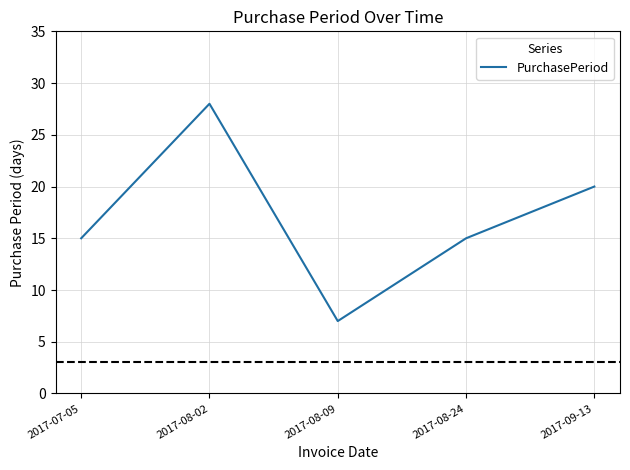

At which category does the data reach its first local valley?

2017-08-09